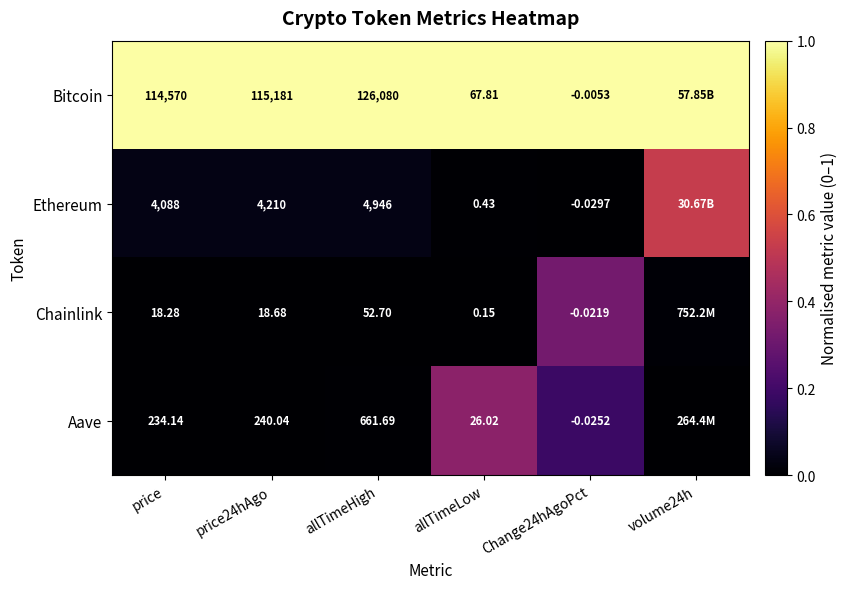

How many categories are shown in the chart?

6